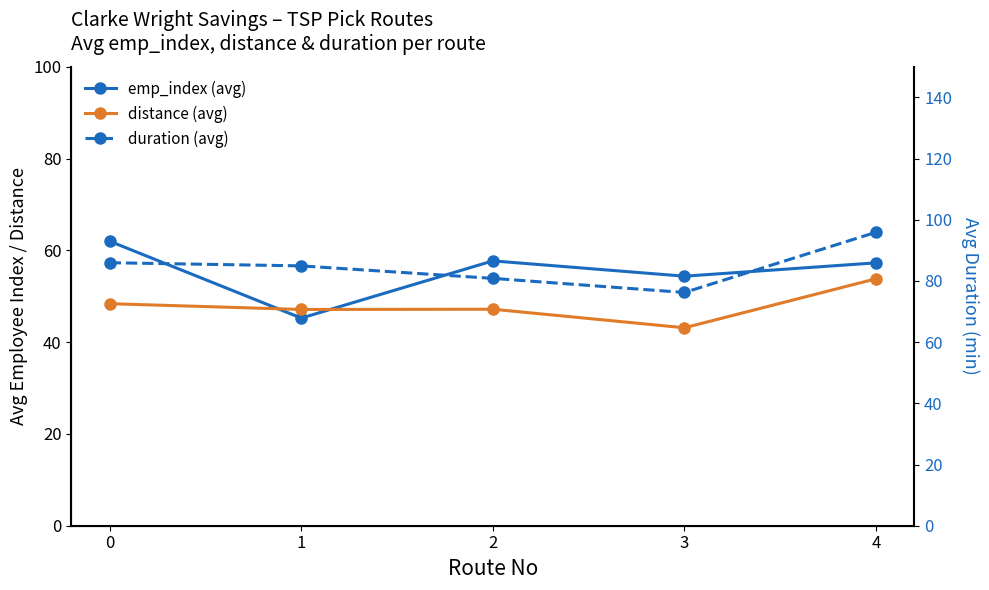

Reading left to right, list all the values displayed in this chart.

emp_index (avg): 62.0	45.2	57.7	54.4	57.3
distance (avg): 48.4	47.1	47.2	43.1	53.8
duration (avg): 86.0	84.9	80.9	76.2	95.9